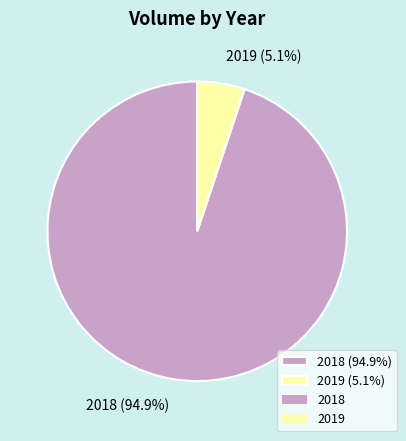

What is the ratio of the value at 2018 (94.9%) to the value at 2019 (5.1%)?

18.6